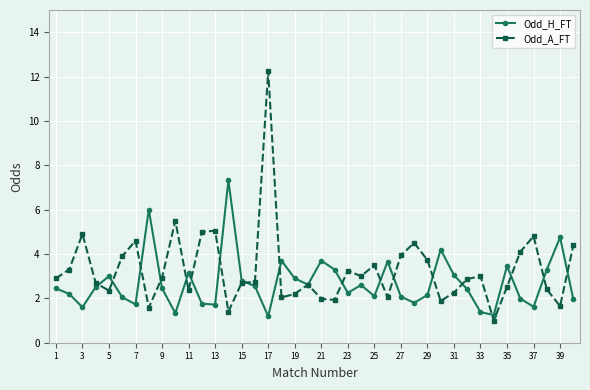

What is the smallest value displayed?

1.0